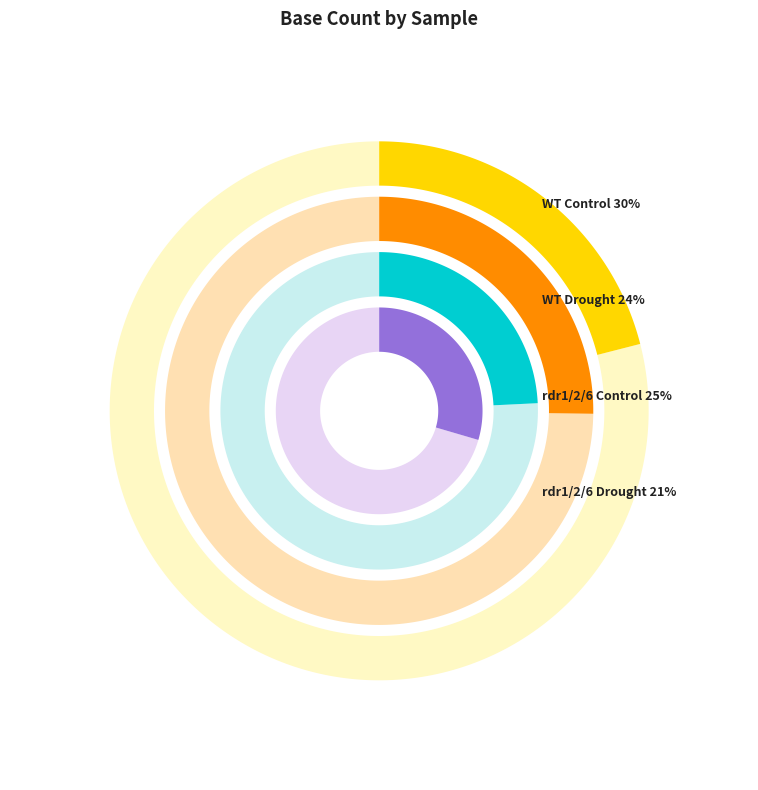

What percentage is the rdr1/2/6 under drought stress (dsur) slice, to the nearest percent?

21%